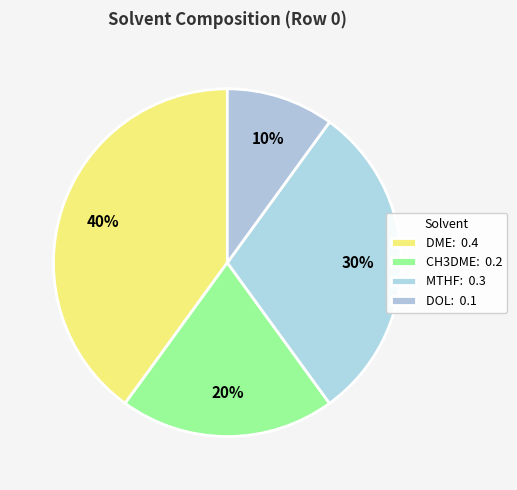

Count the number of slices in the pie.

4